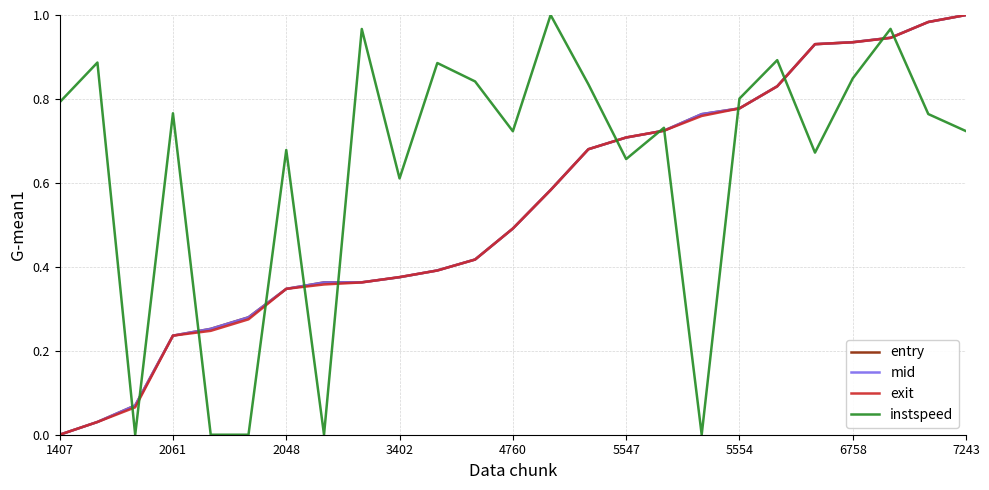

Which series has the largest total across all categories?

instspeed